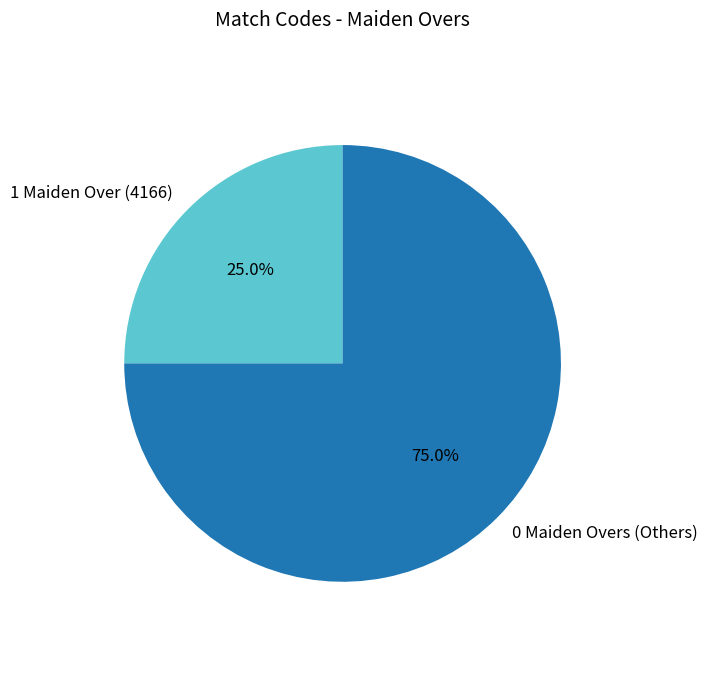

What is the smallest slice in the pie chart?

1 Maiden Over (4166)